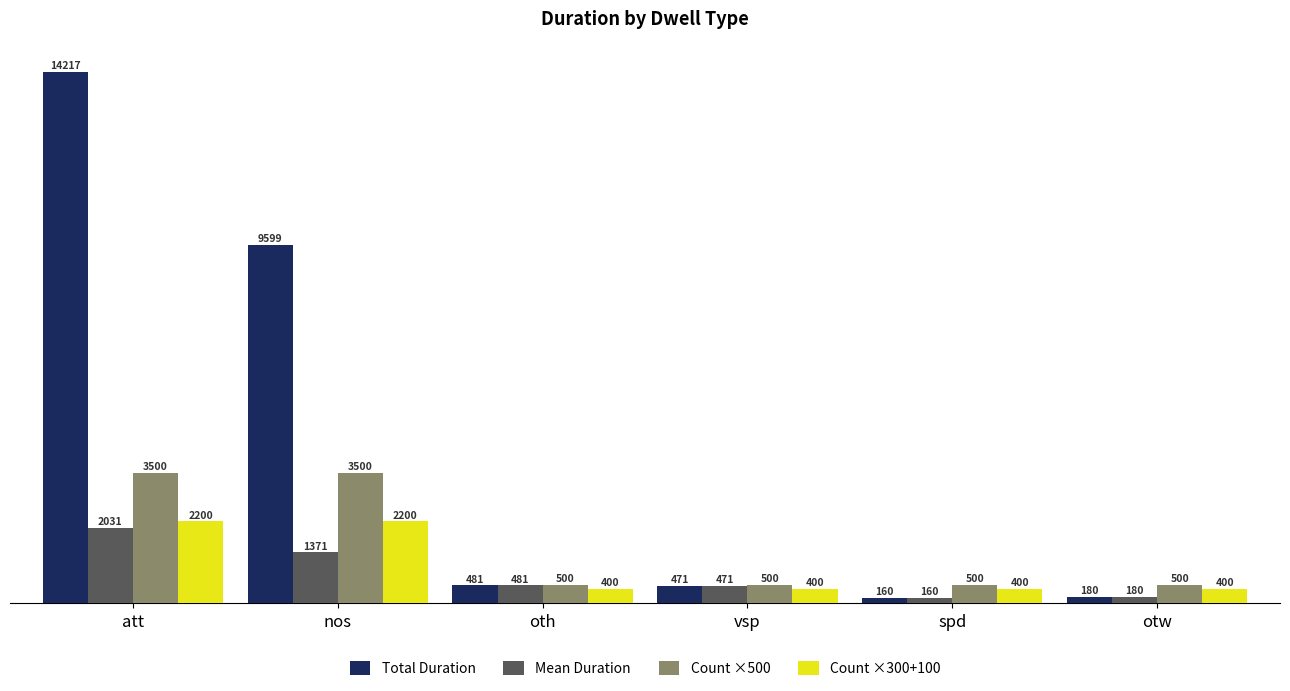

What position from the left is att?

1